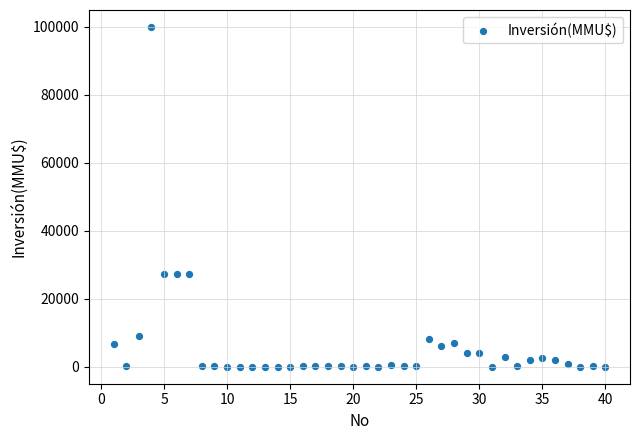

What is the range of X values (max minus min)?

39